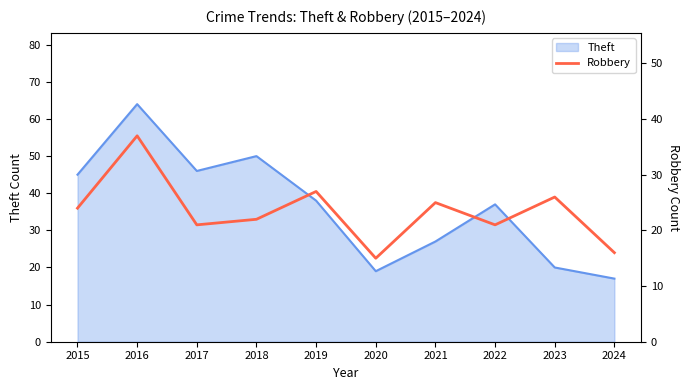

At which category does the data reach its first local valley?

2017